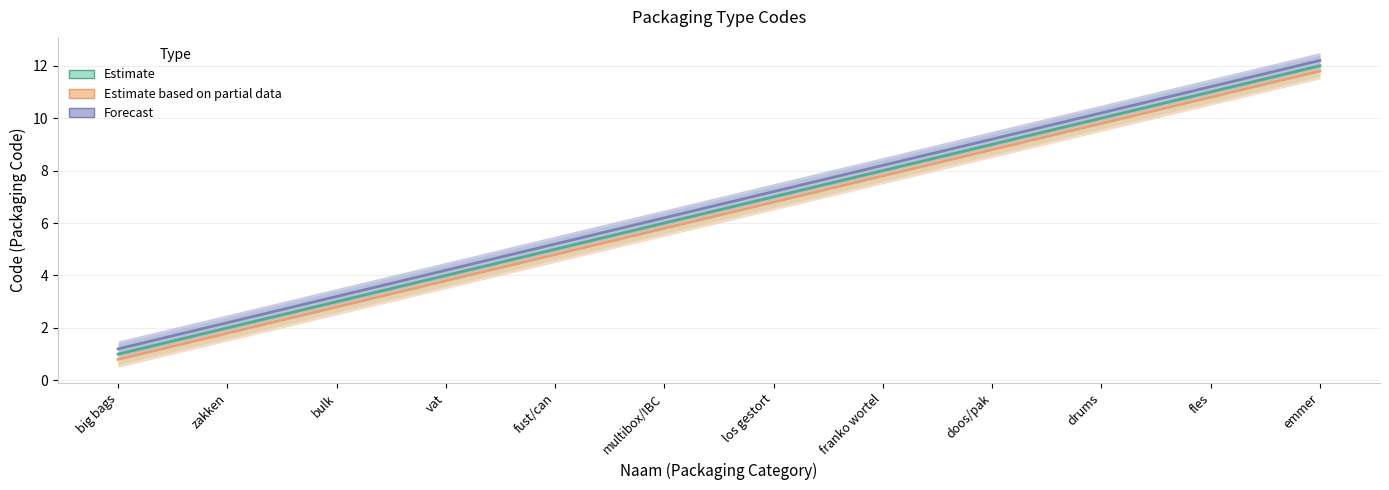

What is the sum of the Estimate based on partial data values at doos/pak and big bags?

9.6